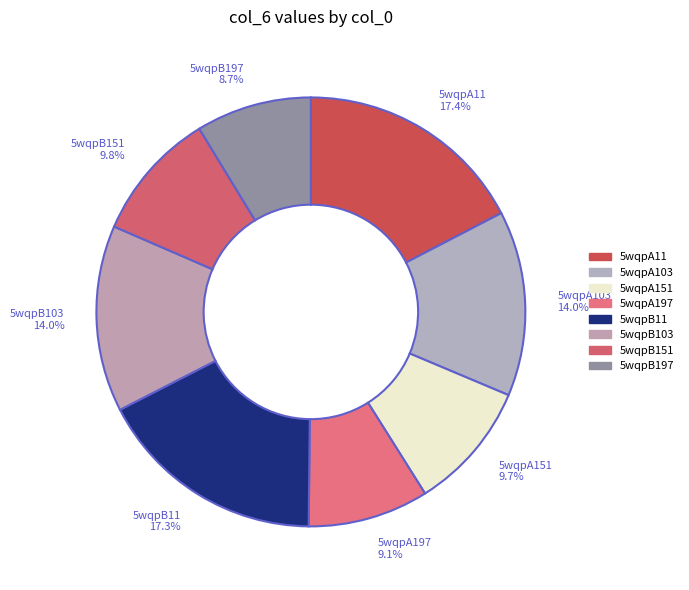

Does 5wqpB103 account for over 50% of the chart?

No